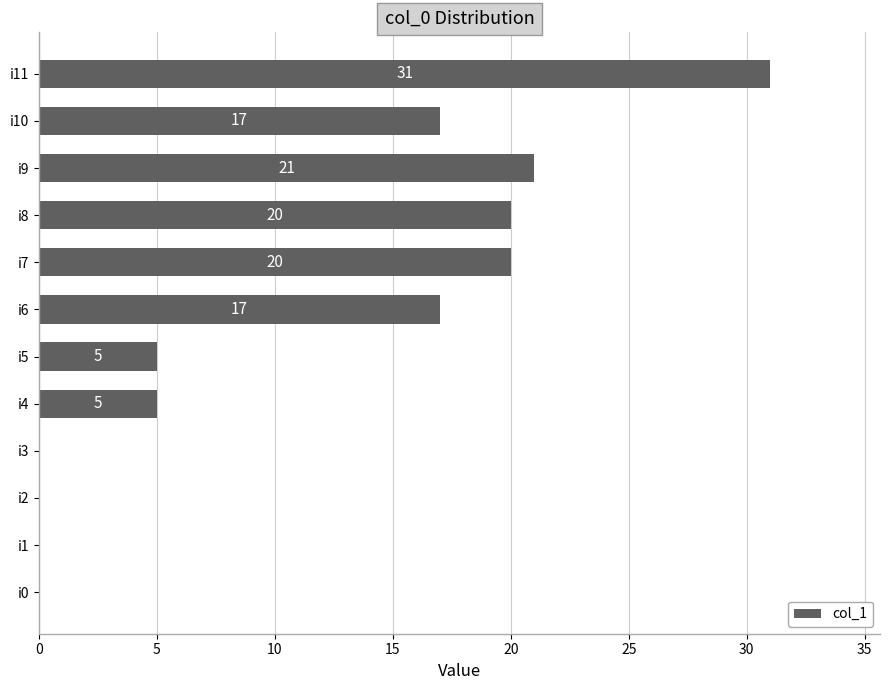

The value at i1 is 16. True or false?

False